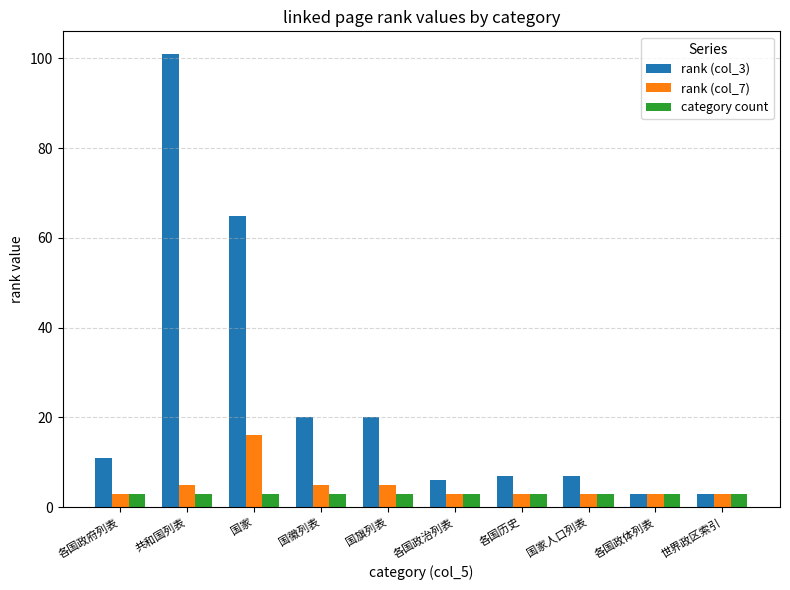

Reading left to right, extract all data points from this chart.

rank (col_3): 各国政府列表=11	共和国列表=101	国家=65	国徽列表=20	国旗列表=20	各国政治列表=6	各国历史=7	国家人口列表=7	各国政体列表=3	世界政区索引=3
rank (col_7): 各国政府列表=3	共和国列表=5	国家=16	国徽列表=5	国旗列表=5	各国政治列表=3	各国历史=3	国家人口列表=3	各国政体列表=3	世界政区索引=3
category count: 各国政府列表=3	共和国列表=3	国家=3	国徽列表=3	国旗列表=3	各国政治列表=3	各国历史=3	国家人口列表=3	各国政体列表=3	世界政区索引=3